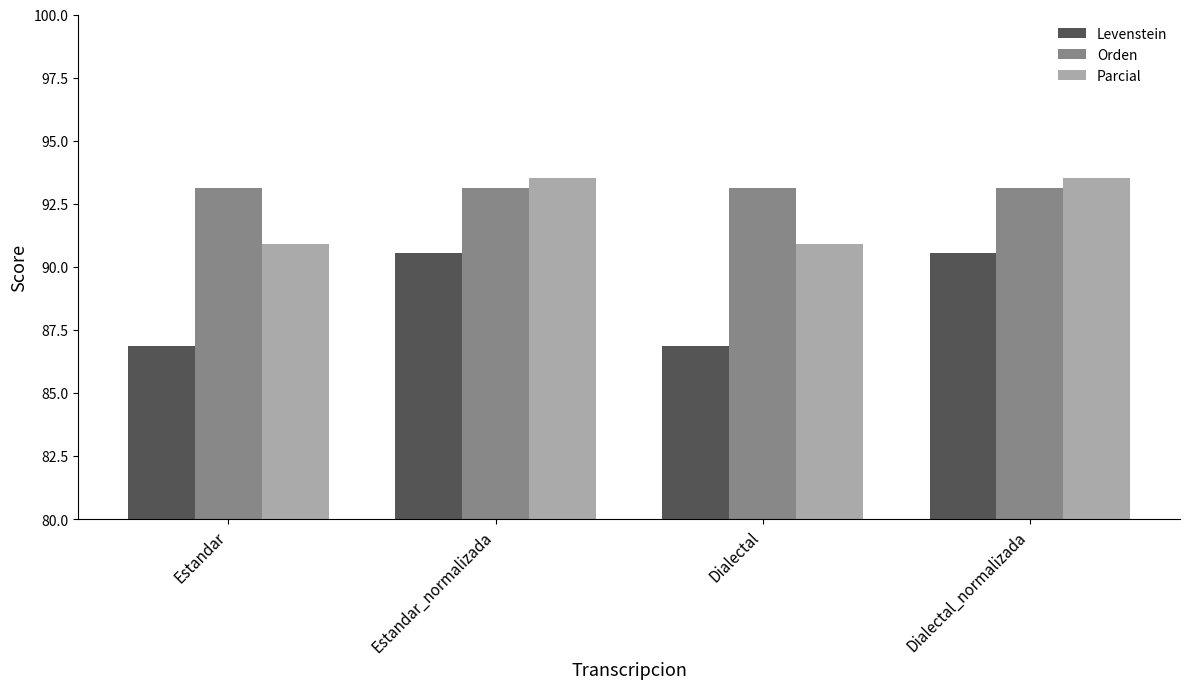

How many bars are there in each group?

3